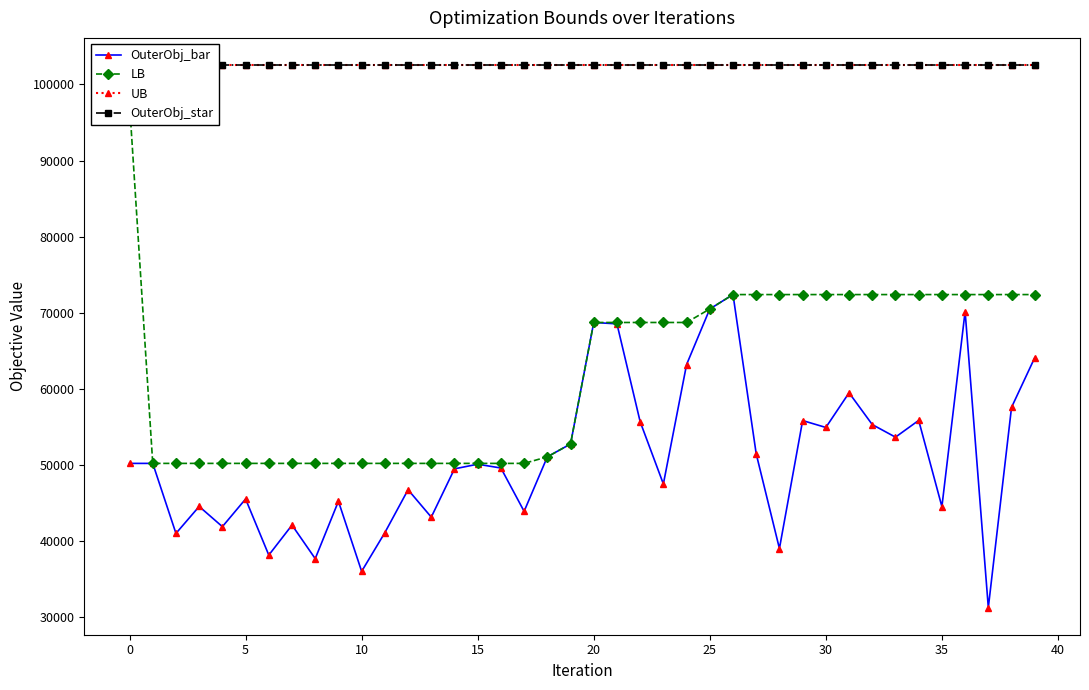

True or false: OuterObj_bar has more than 1 interior local peaks.

True